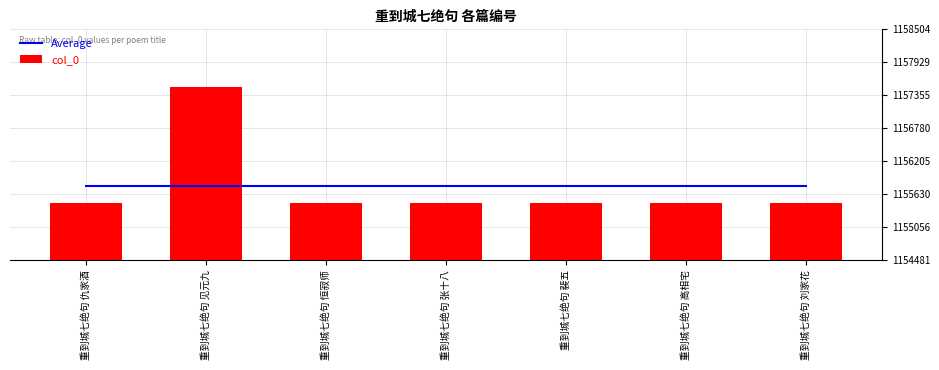

What is the difference between the highest and lowest values at 重到城七绝句 刘家花?

290.1